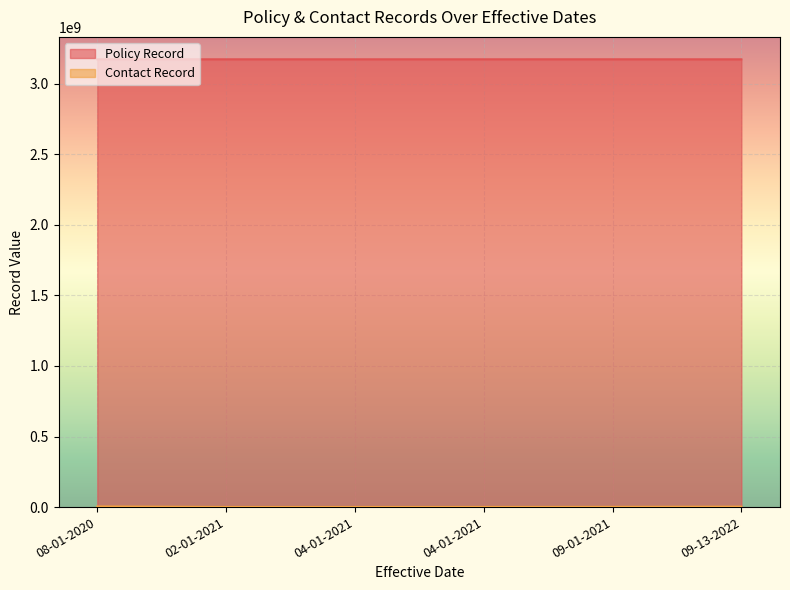

List the series in order of their overall mean, lowest first.

Contact Record, Policy Record